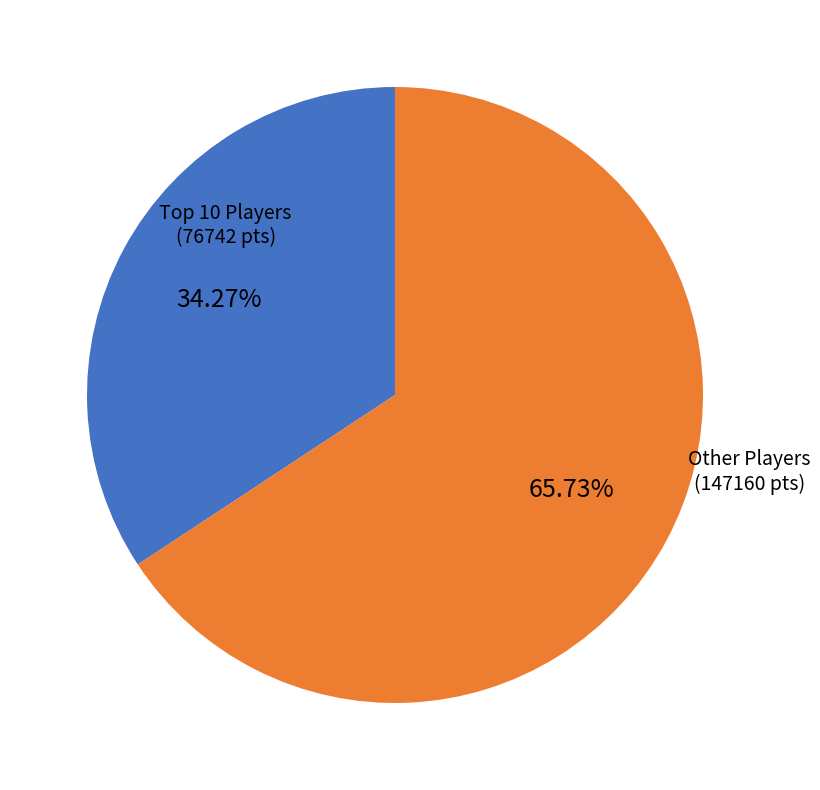

Does any single category account for the majority?

Yes